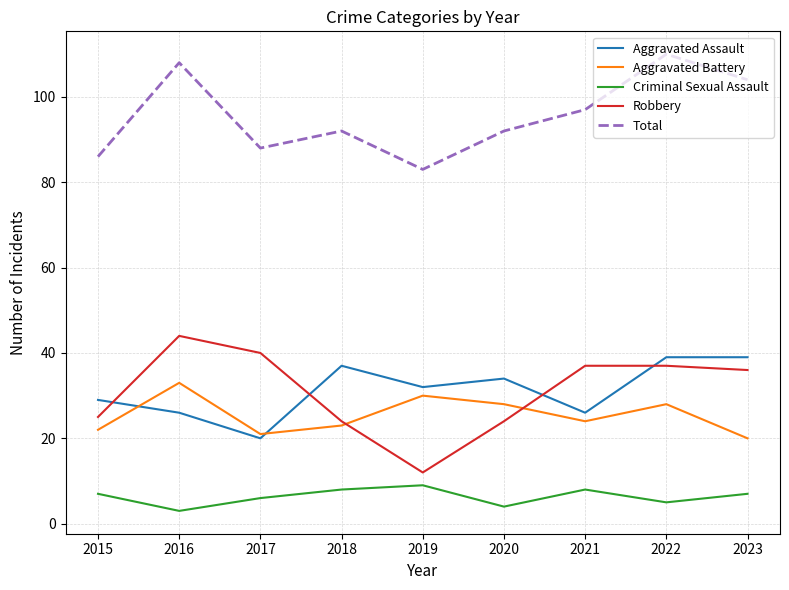

At which category is the sum across all series the highest?

2022